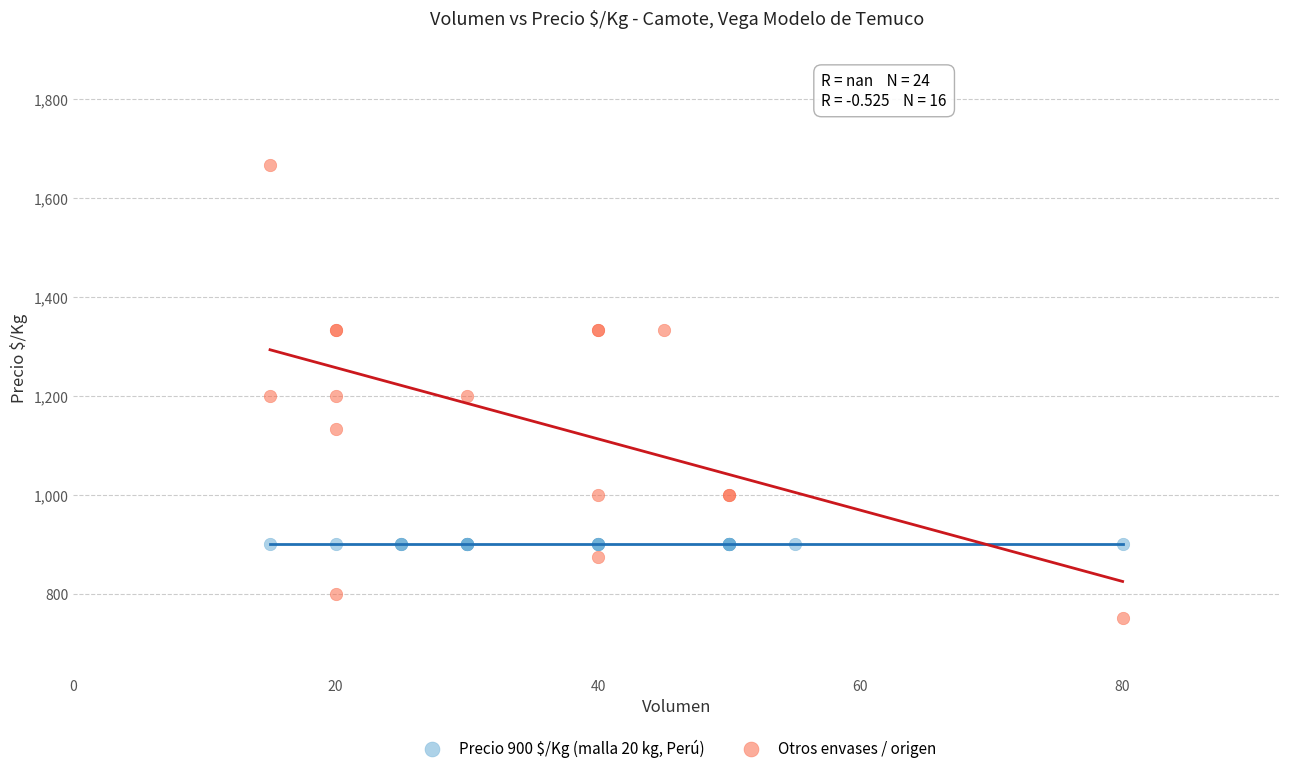

Which series reaches the maximum Y coordinate?

Otros envases / origen